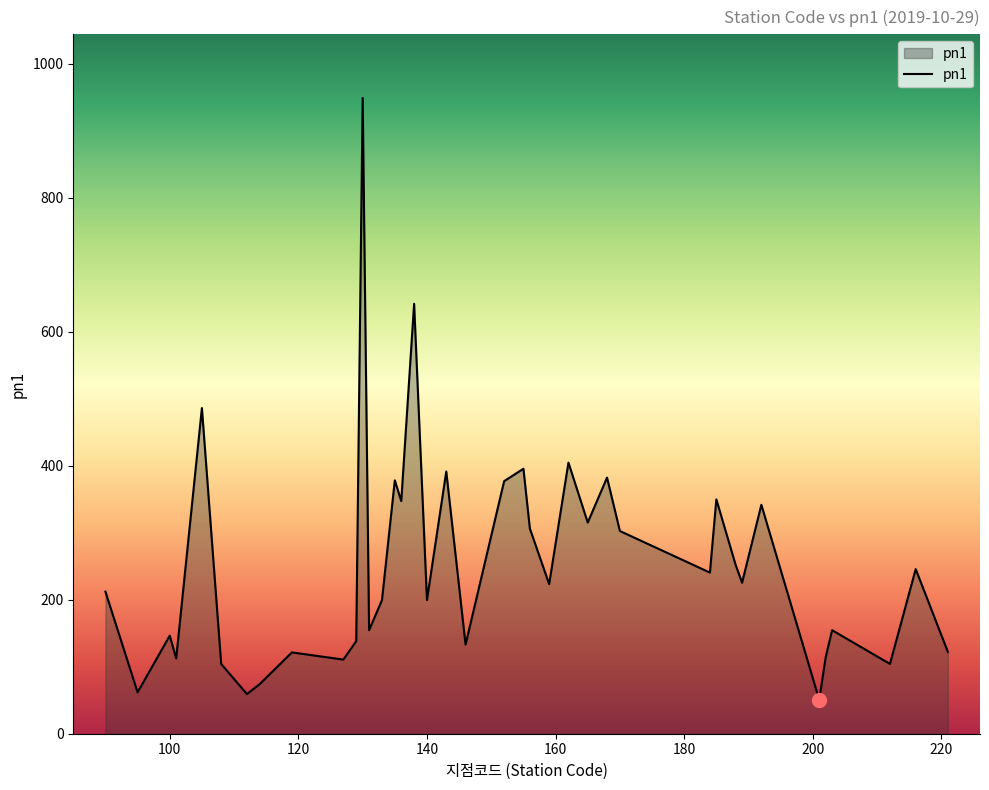

What is the minimum value shown in the chart?

50.5